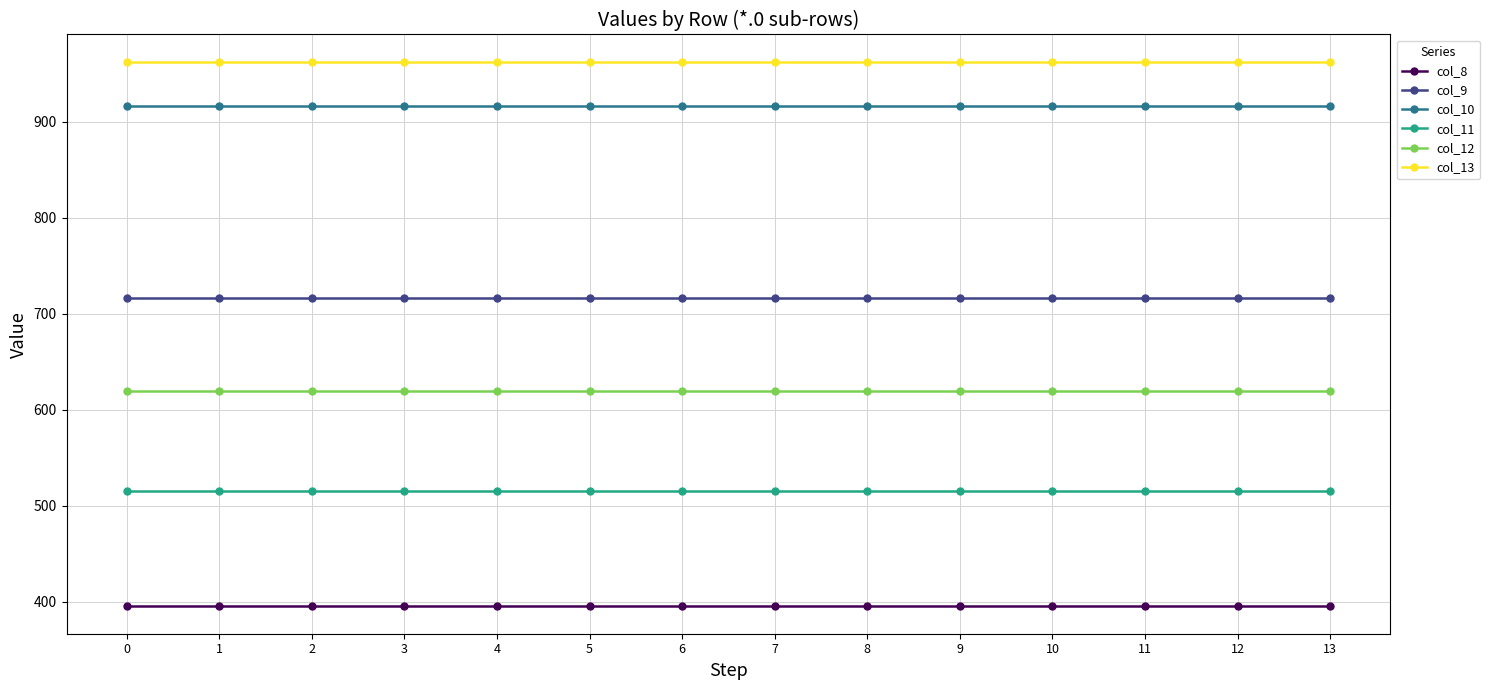

True or false: col_10 and col_13 cross at least once.

False